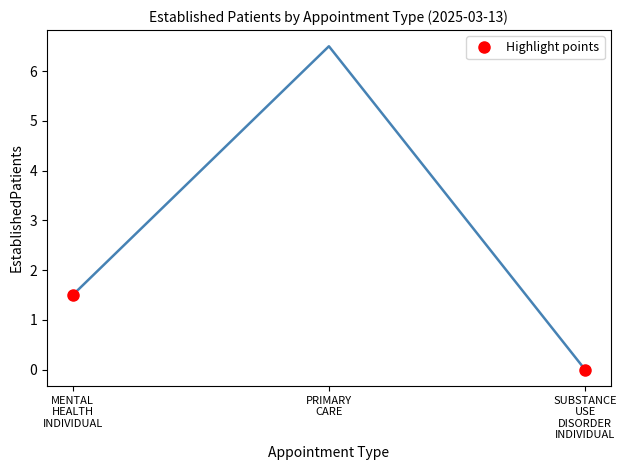

What is the greatest value displayed?

6.5